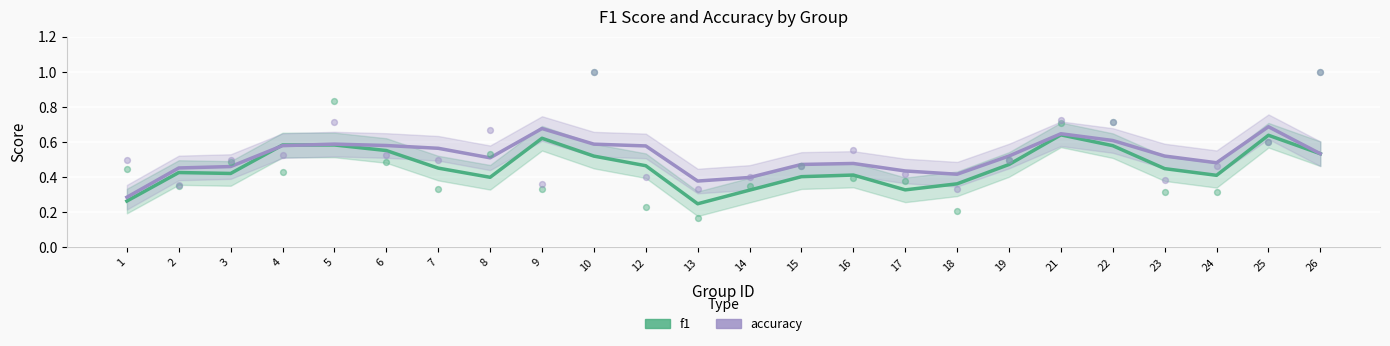

Which series contains the lowest Y value?

f1